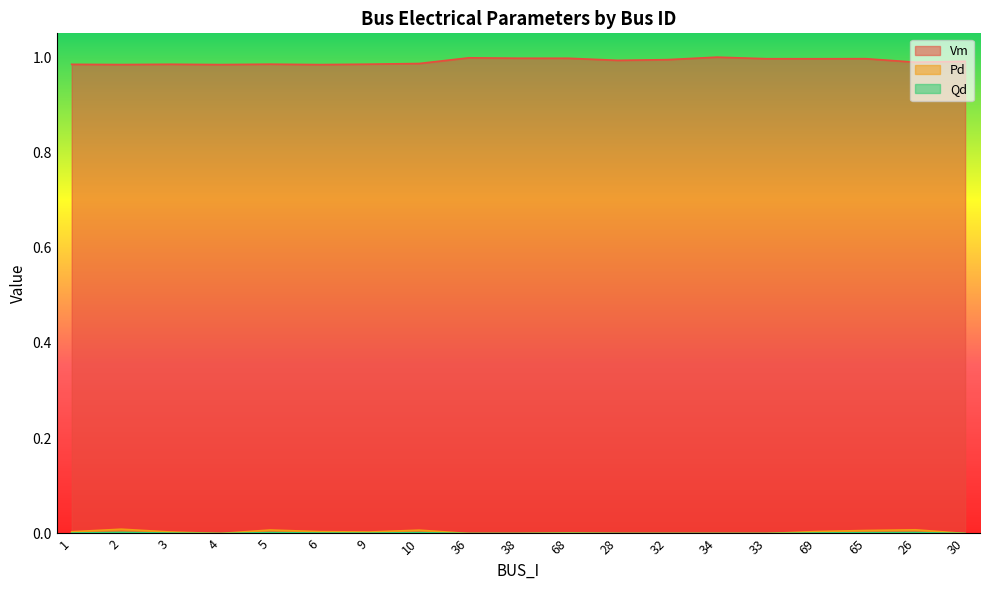

What is the label of the 2nd point from the left?

2